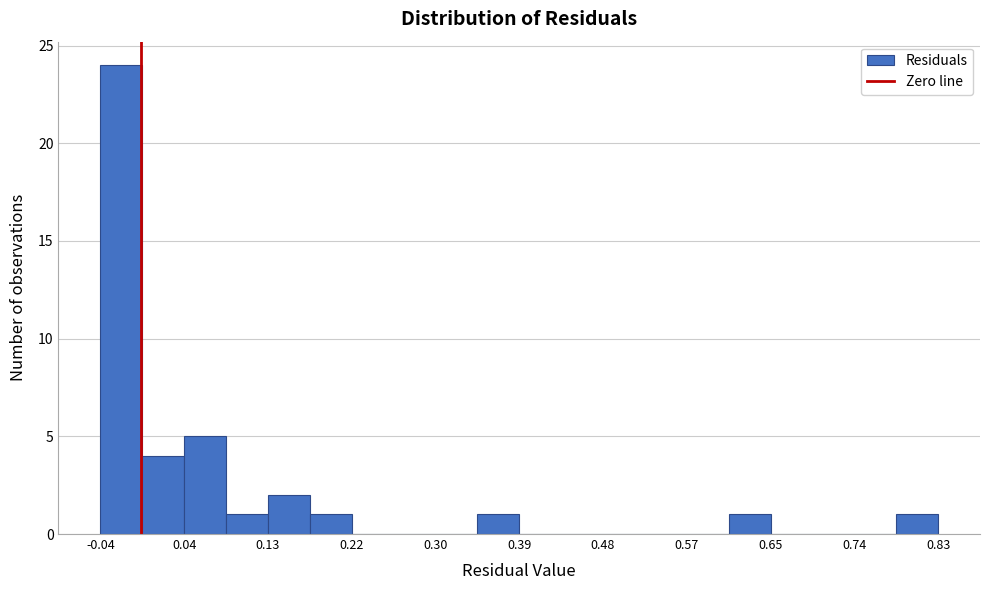

How tall is the bar that spans 0.09 to 0.13 on the x-axis? Neither the bar edges nor the heights are printed on the chart, so give them approximately, as read against the axes.

1